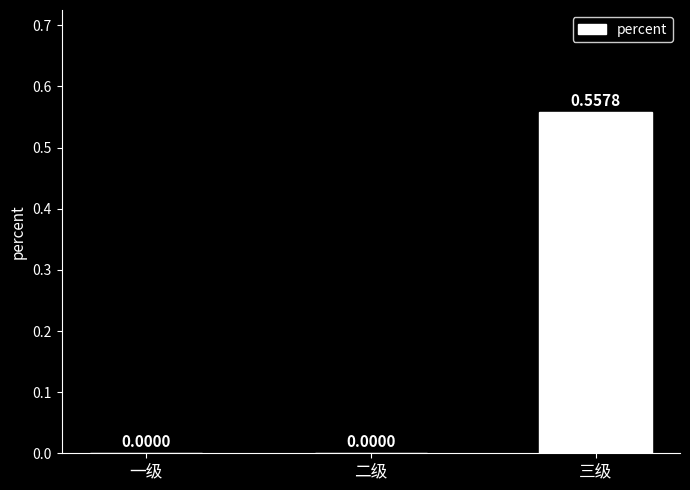

What is the change in value from 二级 to 三级?

+0.6